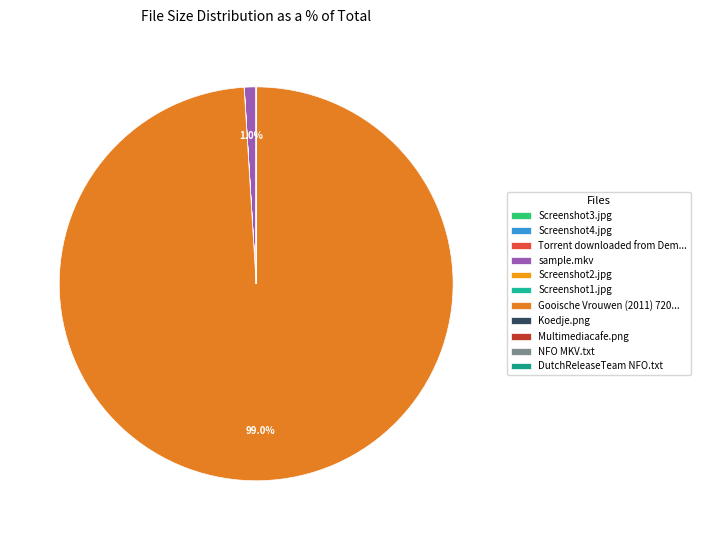

True or false: sample.mkv accounts for 11% of the total.

False